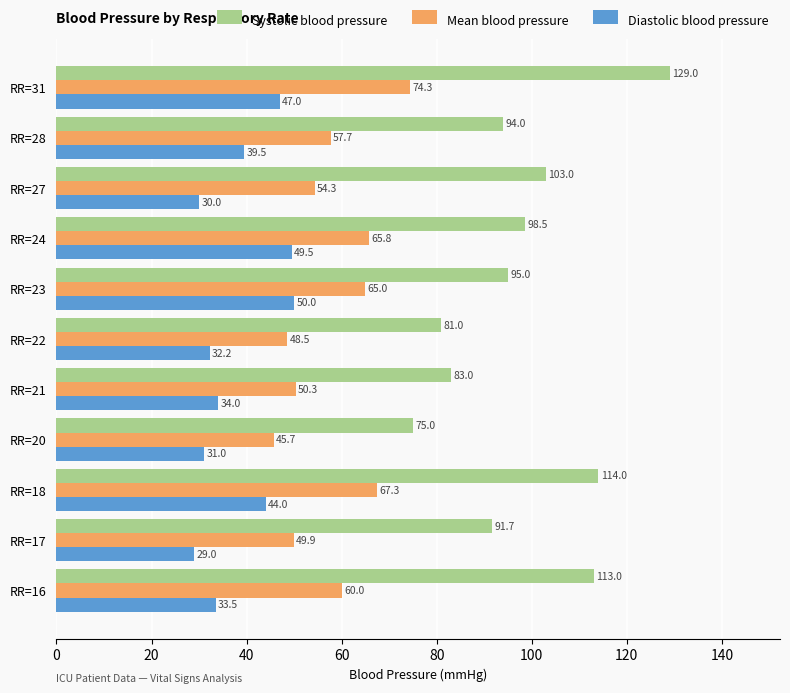

At which label does Systolic blood pressure reach its minimum?

RR=20